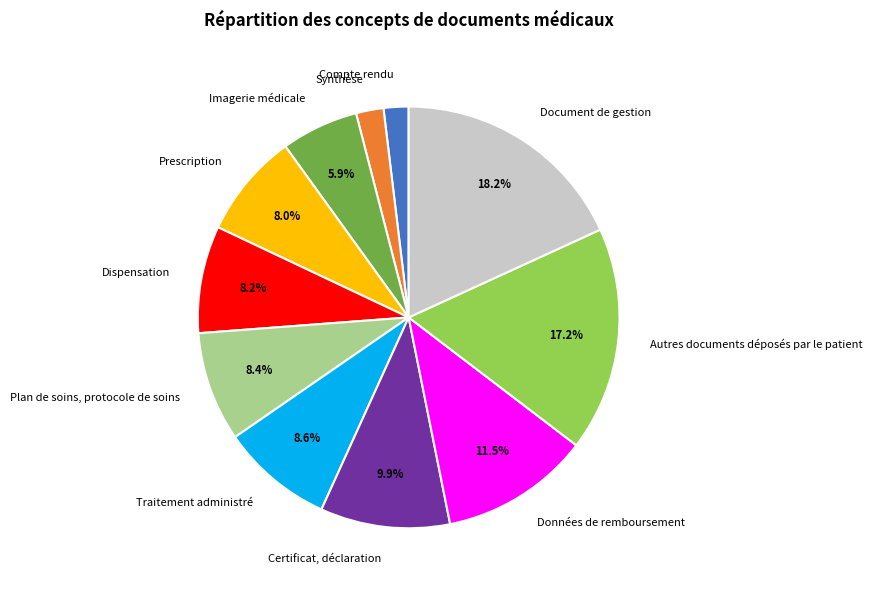

Count the number of slices in the pie.

11